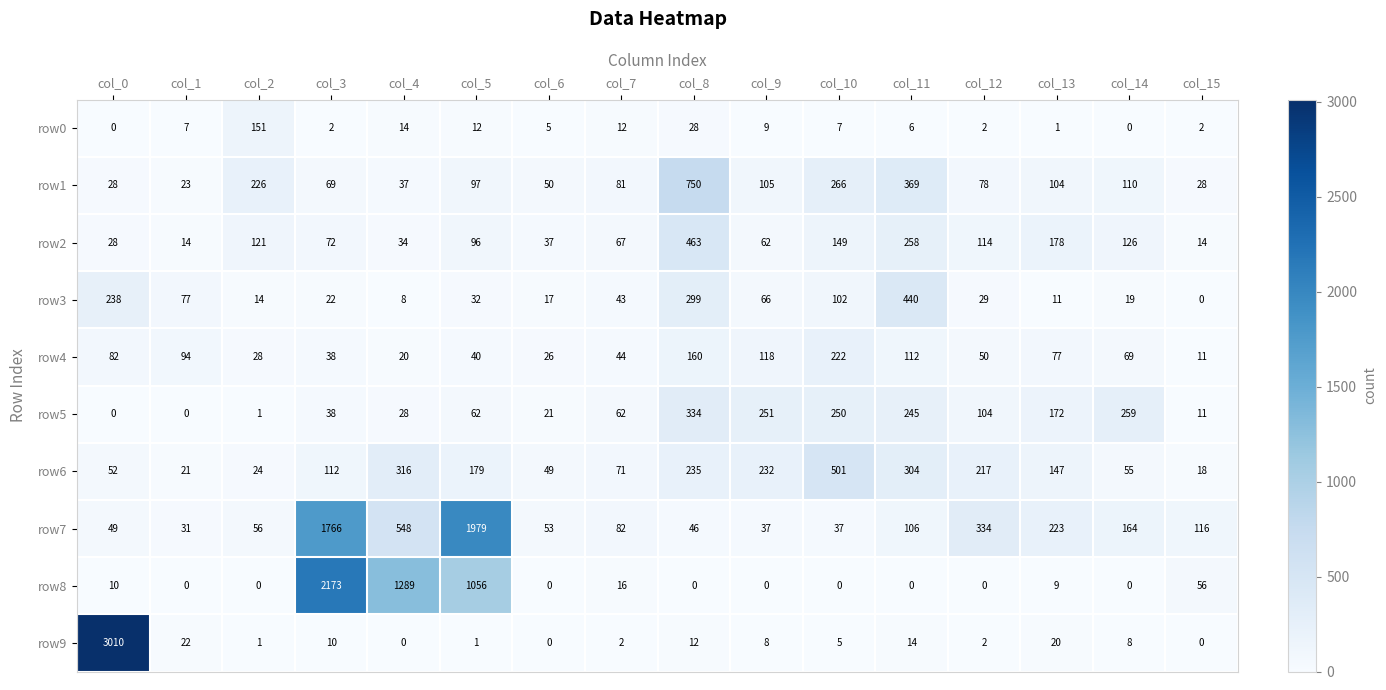

Which series changed the most between col_3 and col_12?

row8